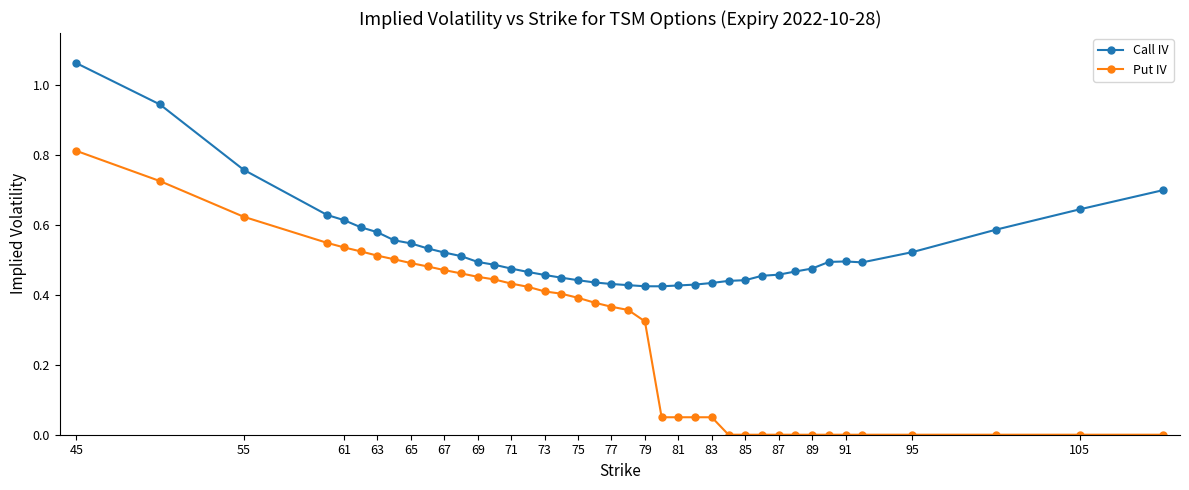

What is the sum of all Put IV values?

11.3